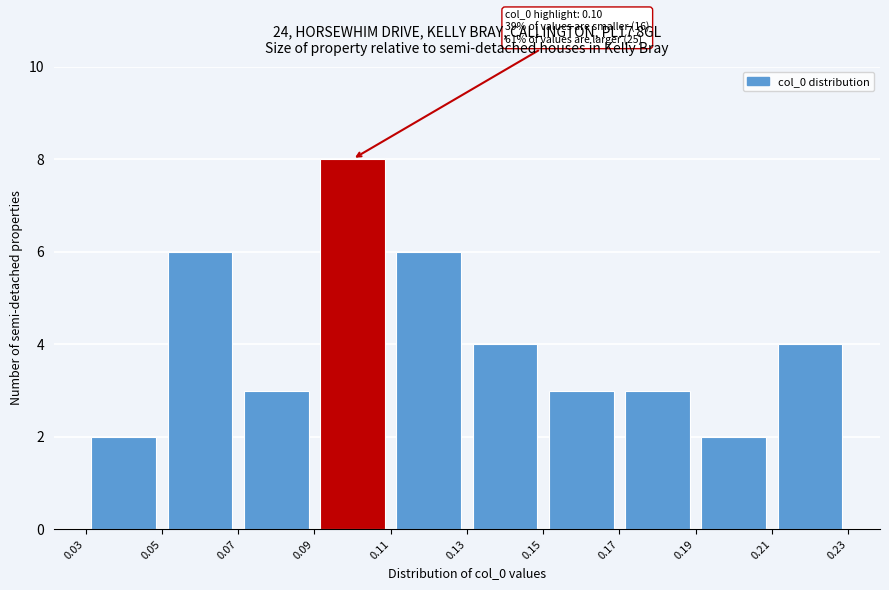

Which range on the x-axis has the tallest bar?

0.09 to 0.11